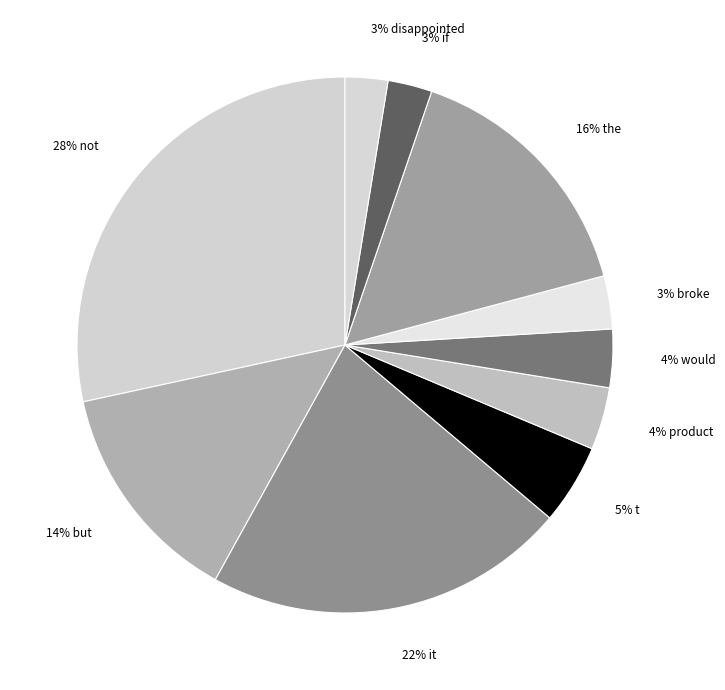

Combined, do 3% if and 28% not account for over 50%?

No